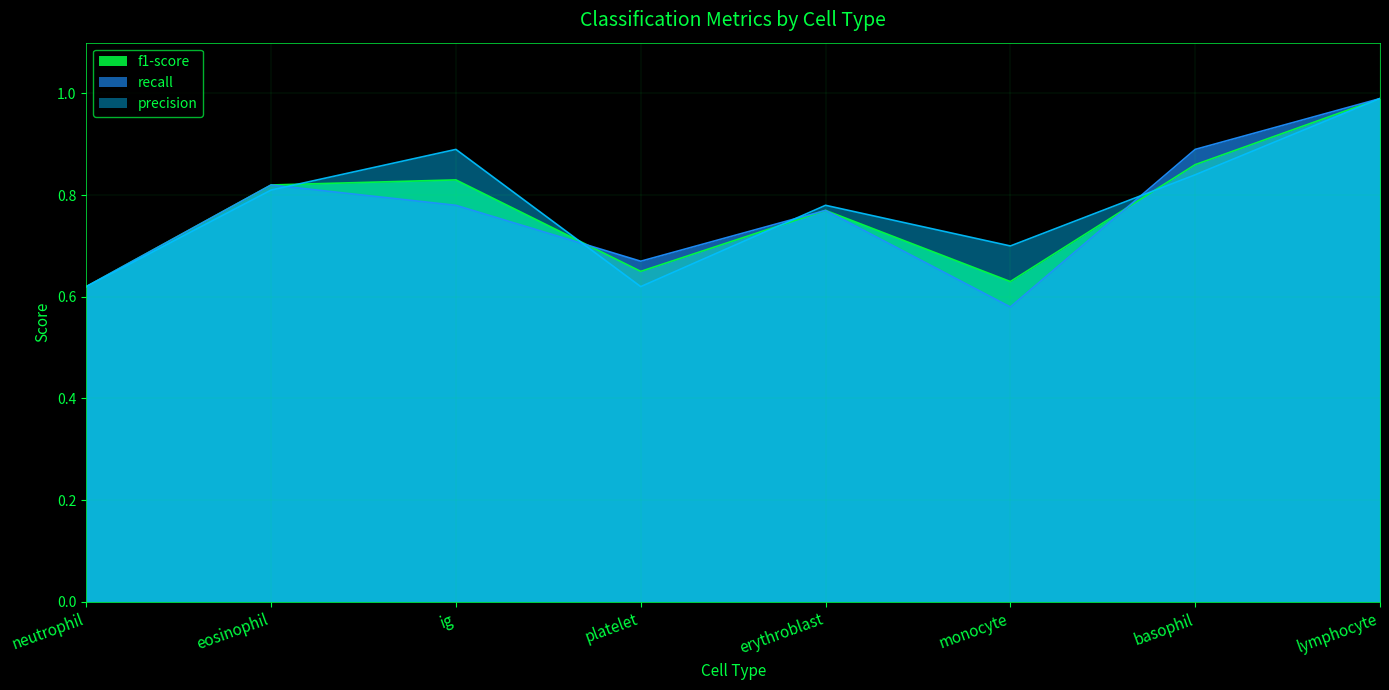

What is the average value of the f1-score series?

0.8